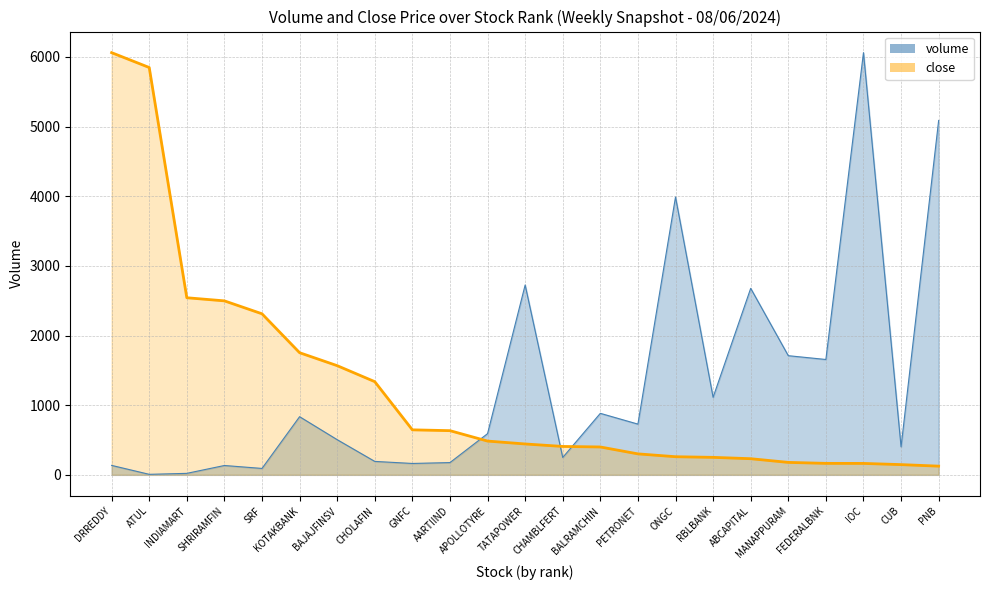

After their last crossing, which series has the higher values: close or volume?

volume